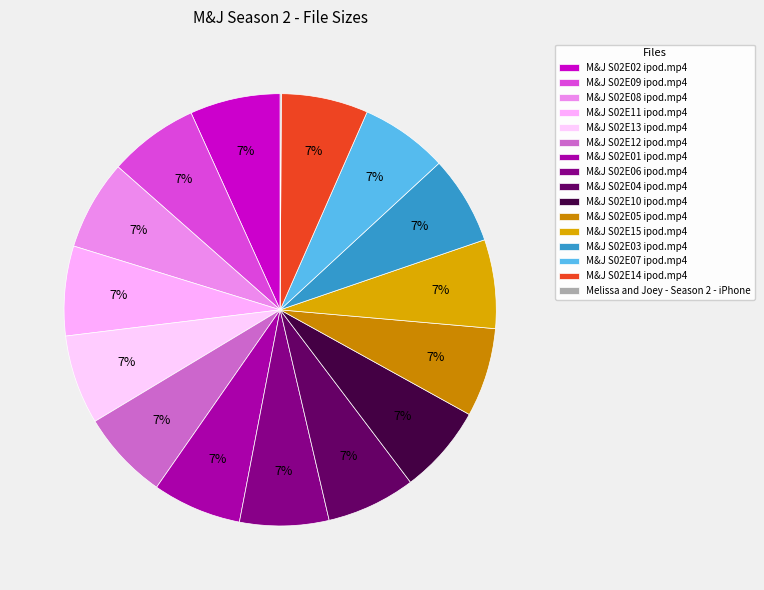

Is there a majority slice in this chart?

No